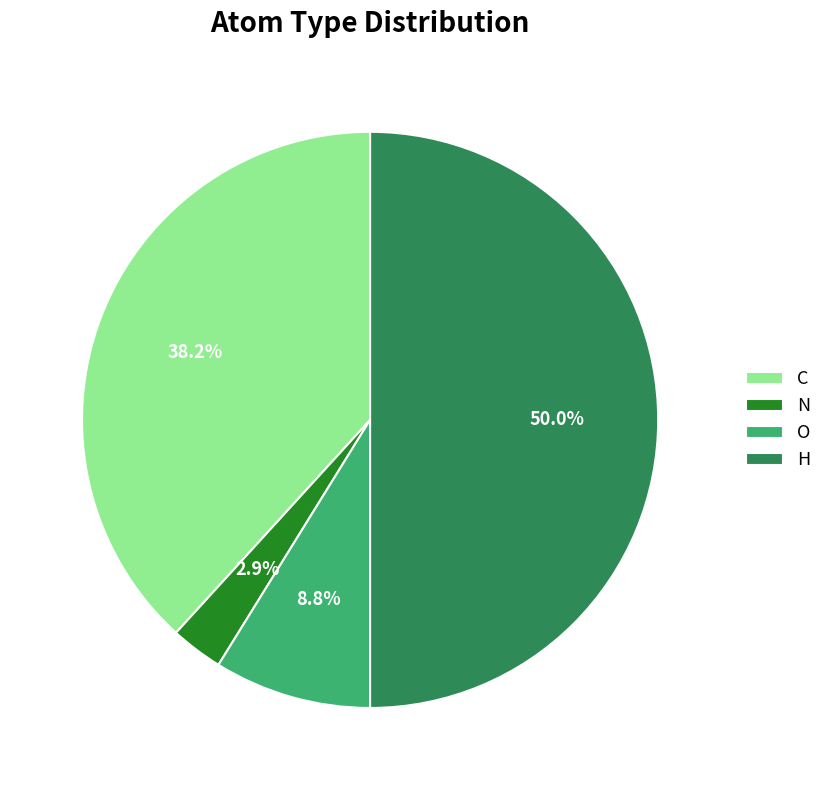

How much of the chart is everything except O?

91.2%